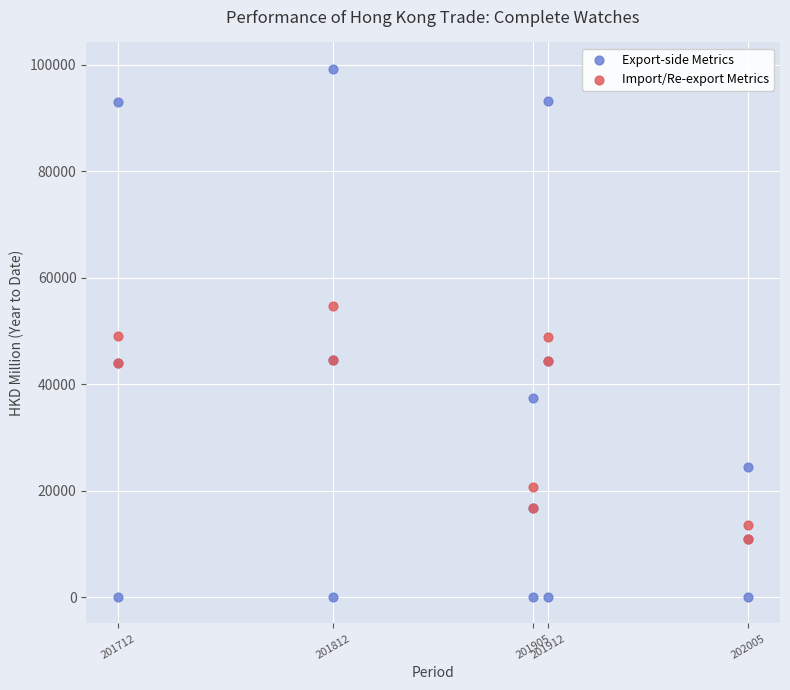

Which series reaches the minimum Y coordinate?

Export-side Metrics